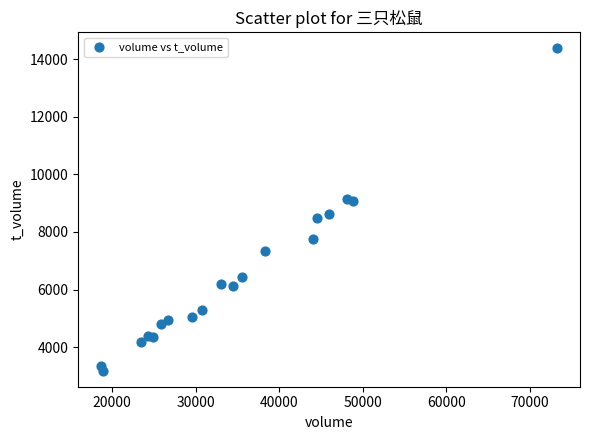

What Y value in the scatter plot is closest to 8780?

8640